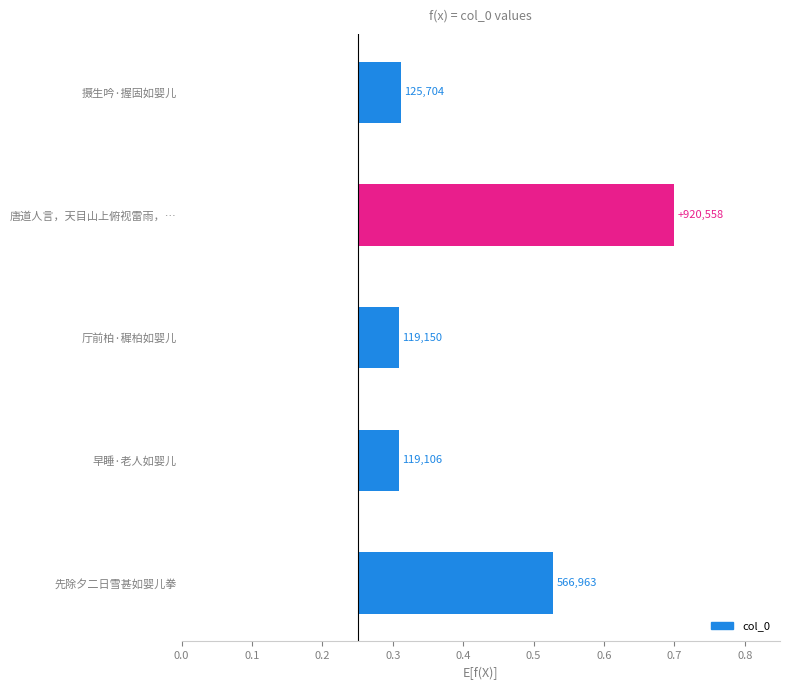

What is the difference between the maximum and minimum values?

0.4